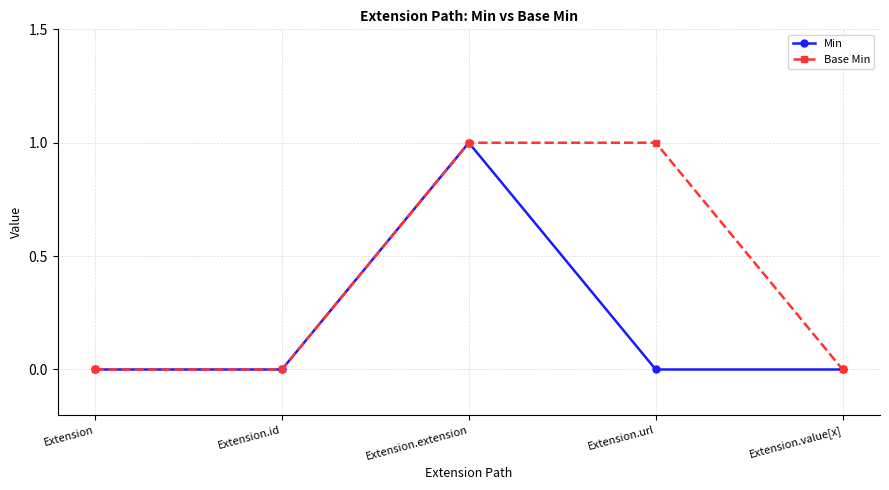

Count the number of categories in the chart.

5